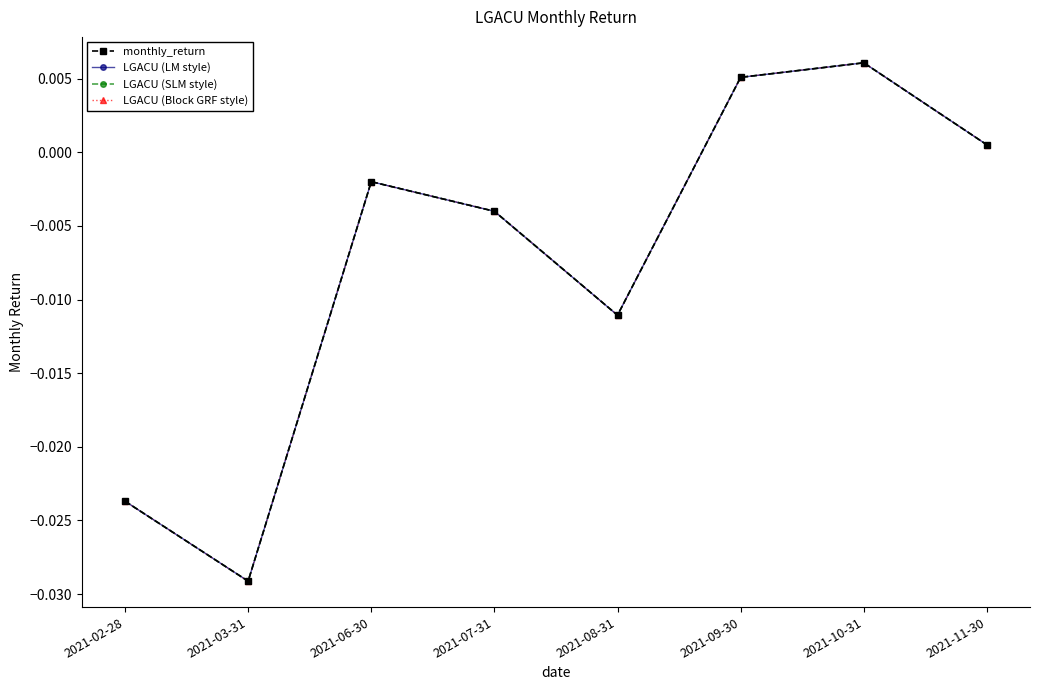

At which category is the sum across all series the highest?

2021-10-31